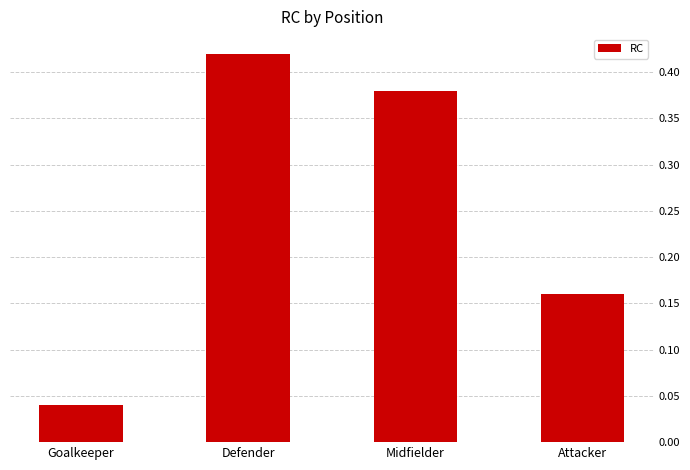

True or false: the data shows 0.1 at Goalkeeper.

False